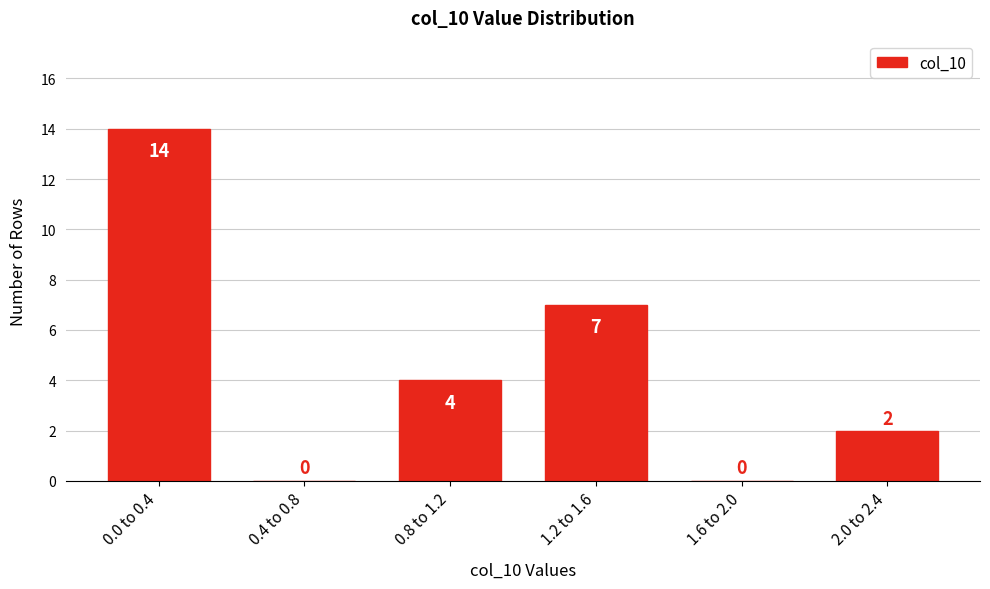

Reading right to left, extract all data points from this chart.

2.0 to 2.4=2	1.6 to 2.0=0	1.2 to 1.6=7	0.8 to 1.2=4	0.4 to 0.8=0	0.0 to 0.4=14